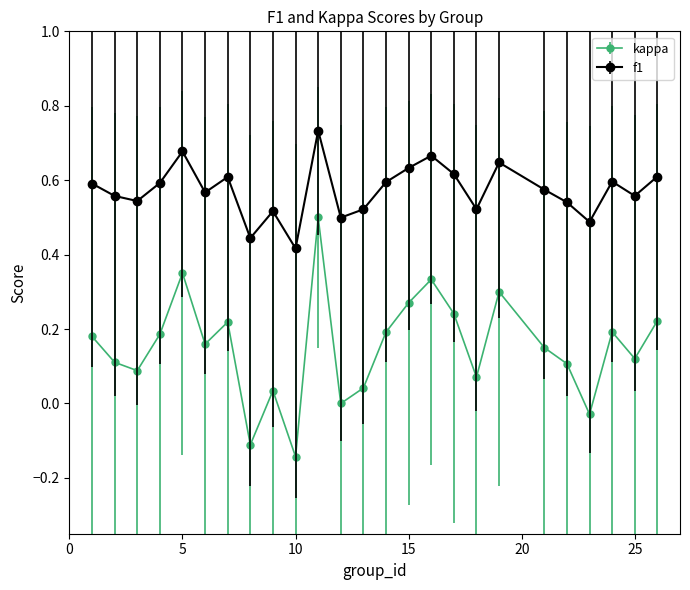

Which series has the largest total across all categories?

f1